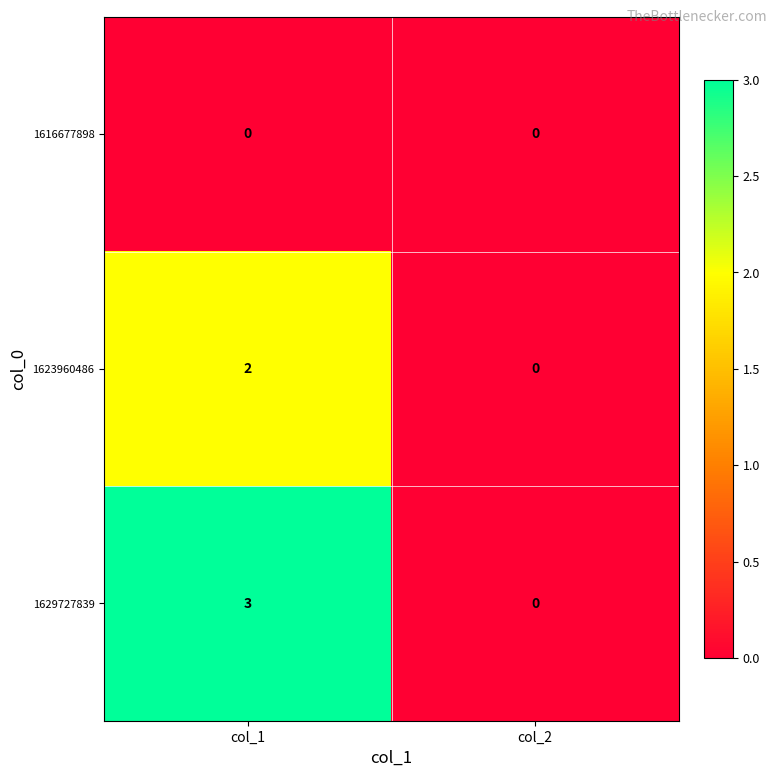

The value of 1616677898 at col_2 is 0. True or false?

True